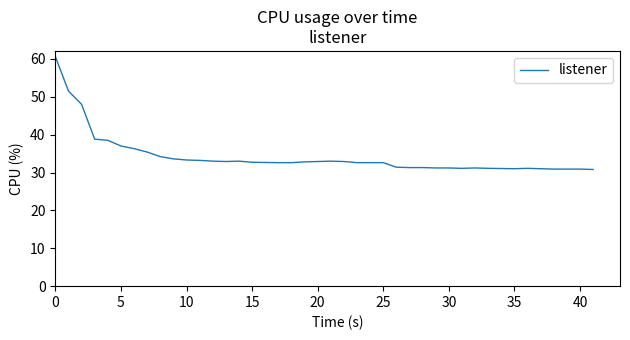

What is the minimum value shown in the chart?

30.8